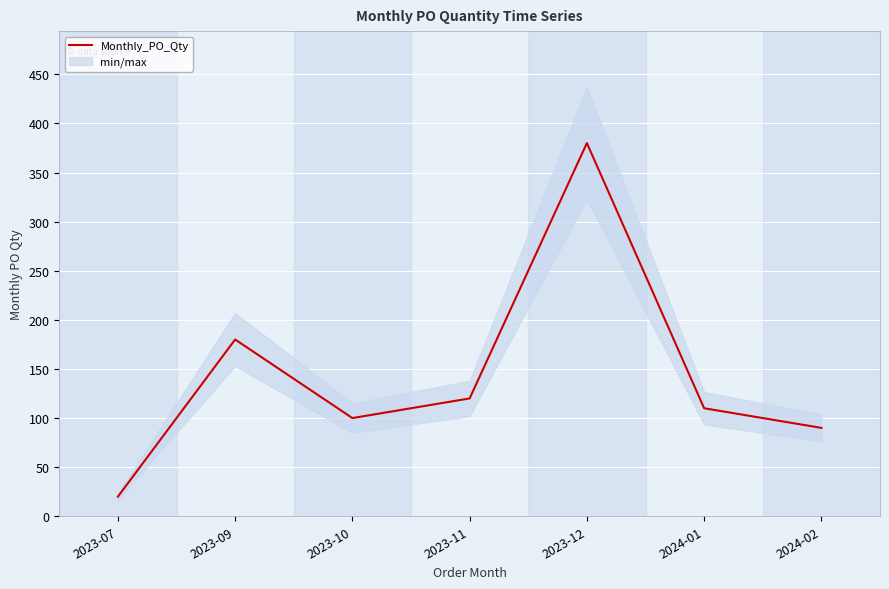

Approximately how many times larger is the value at 2024-02 compared to 2023-07?

4.5